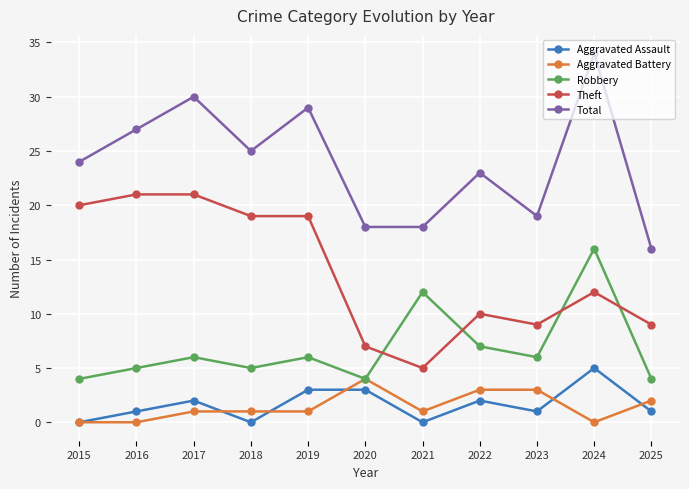

Reading left to right, transcribe all the data shown in this chart.

Aggravated Assault: 2015=0	2016=1	2017=2	2018=0	2019=3	2020=3	2021=0	2022=2	2023=1	2024=5	2025=1
Aggravated Battery: 2015=0	2016=0	2017=1	2018=1	2019=1	2020=4	2021=1	2022=3	2023=3	2024=0	2025=2
Robbery: 2015=4	2016=5	2017=6	2018=5	2019=6	2020=4	2021=12	2022=7	2023=6	2024=16	2025=4
Theft: 2015=20	2016=21	2017=21	2018=19	2019=19	2020=7	2021=5	2022=10	2023=9	2024=12	2025=9
Total: 2015=24	2016=27	2017=30	2018=25	2019=29	2020=18	2021=18	2022=23	2023=19	2024=34	2025=16